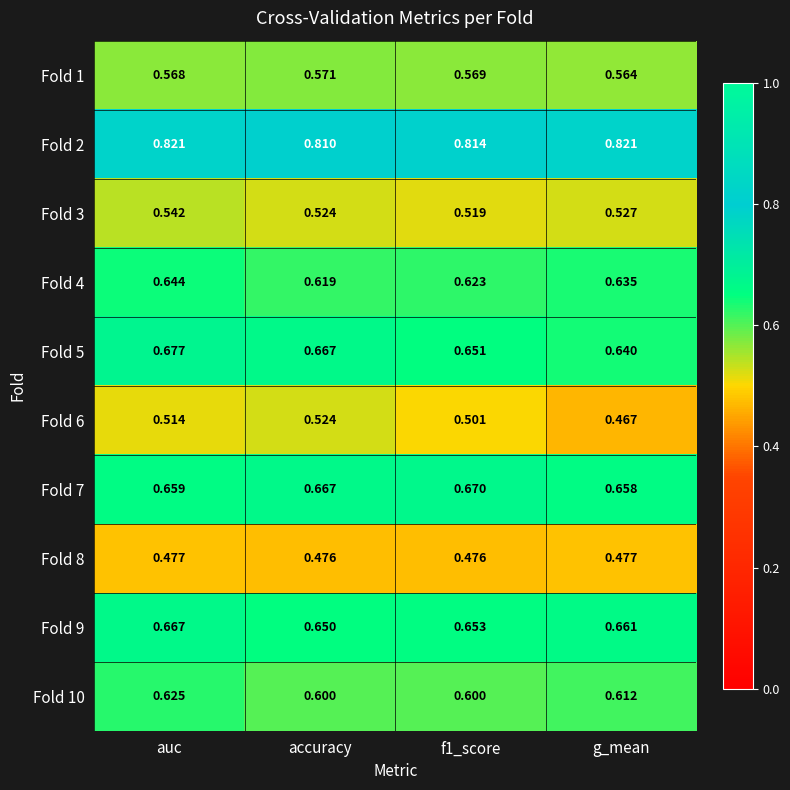

Is the value of Fold 4 at g_mean greater than the value of Fold 3 at f1_score?

Yes